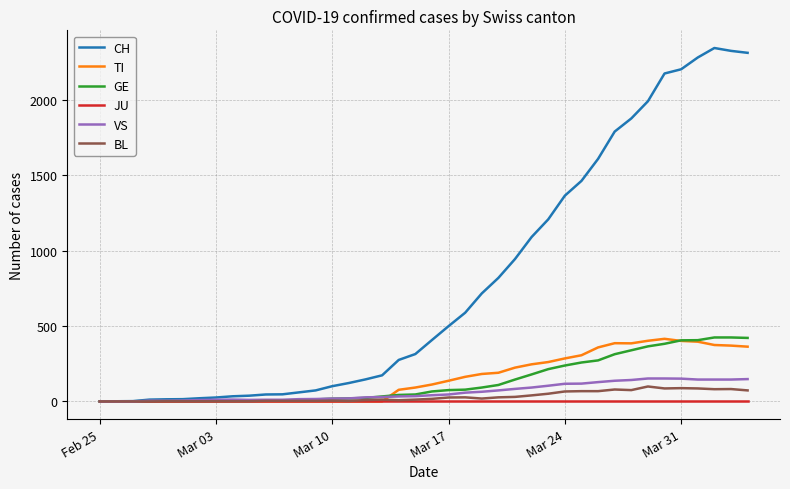

Which series has the largest range (max minus min)?

CH